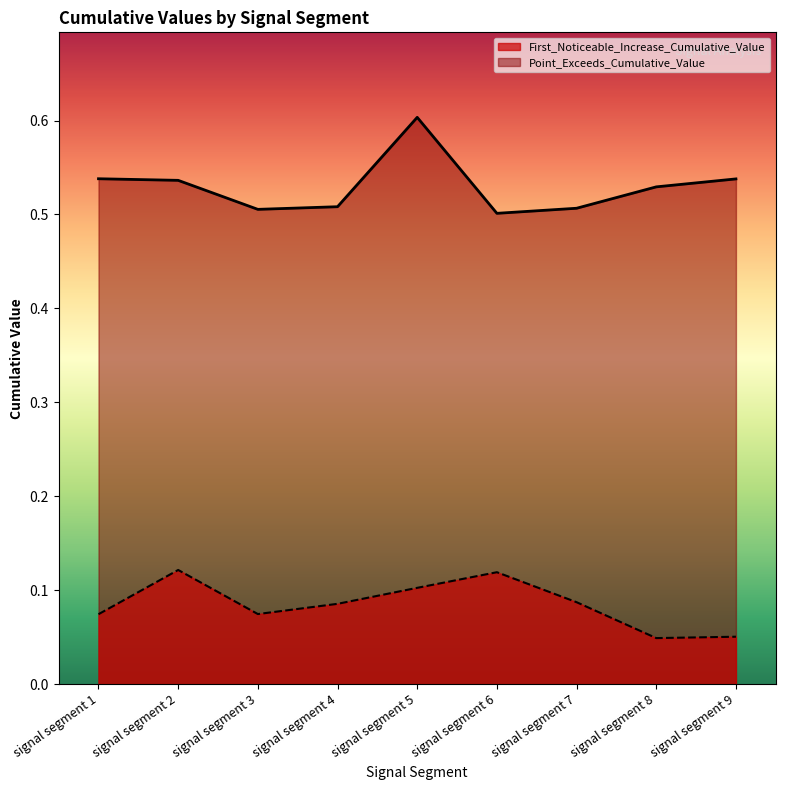

True or false: Point_Exceeds_Cumulative_Value and First_Noticeable_Increase_Cumulative_Value cross at least once.

False